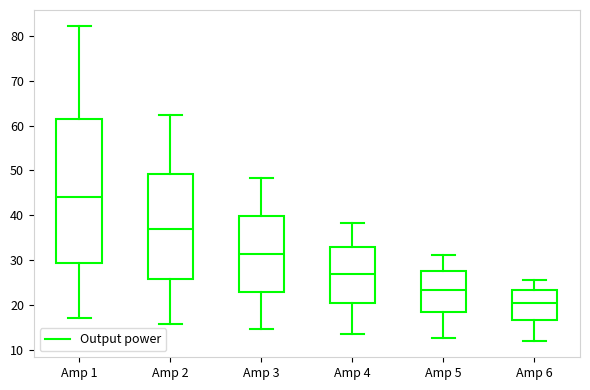

Which box is the tallest, from its lower edge to its upper edge?

Amp 1